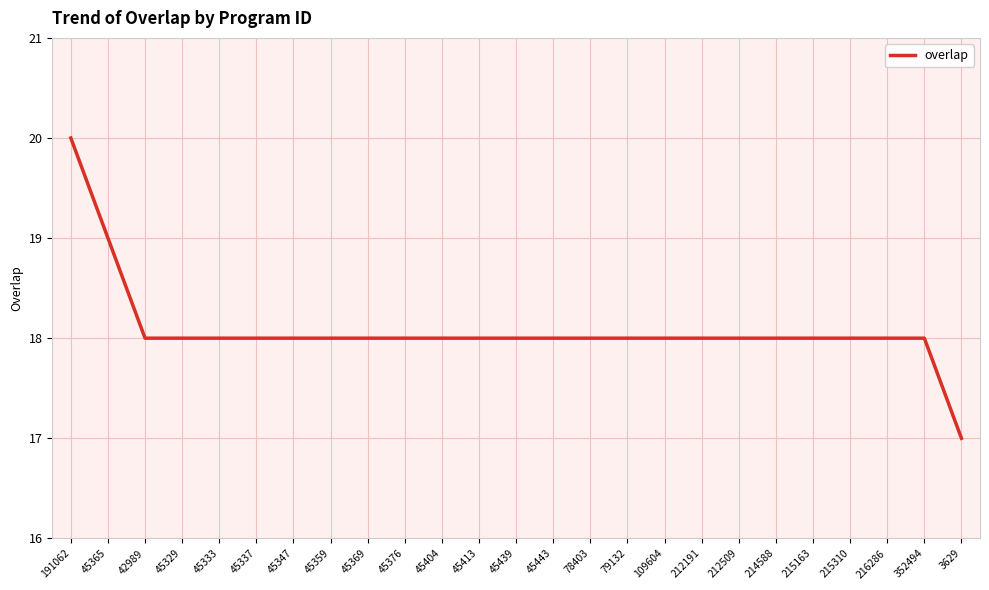

The chart shows a value of 6 at 42989. True or false?

False